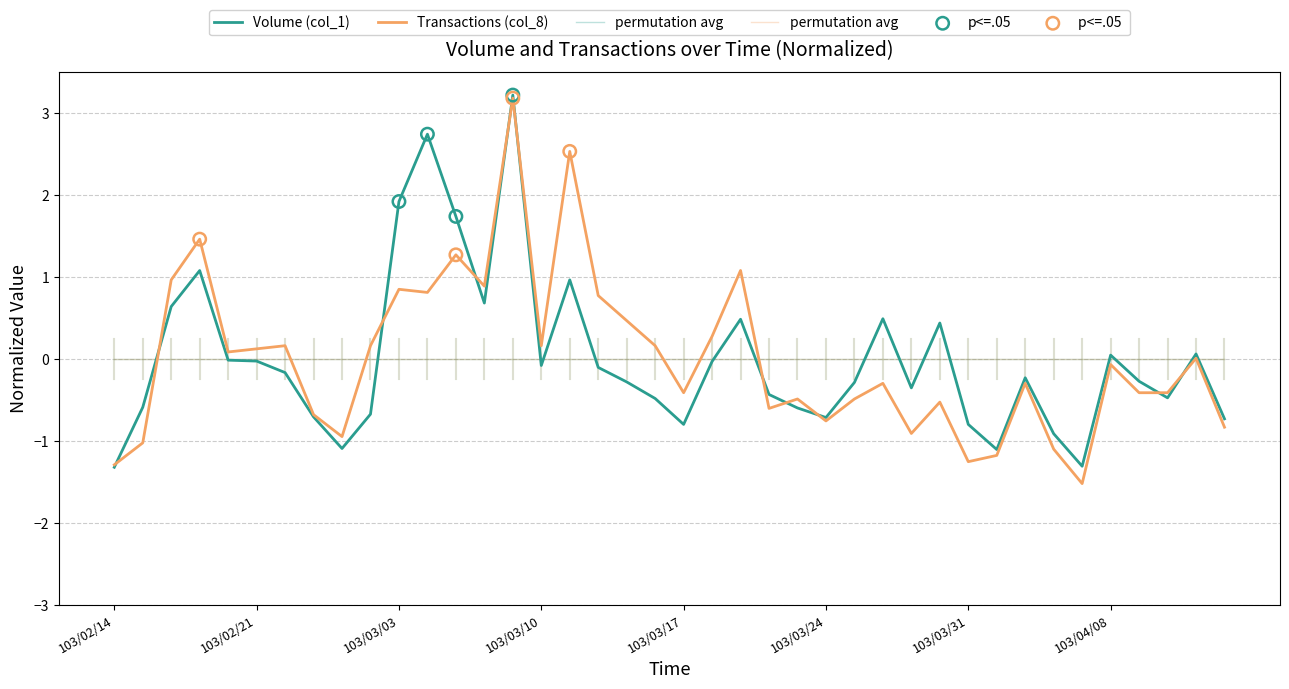

At which category is the sum across all series the highest?

103/03/07